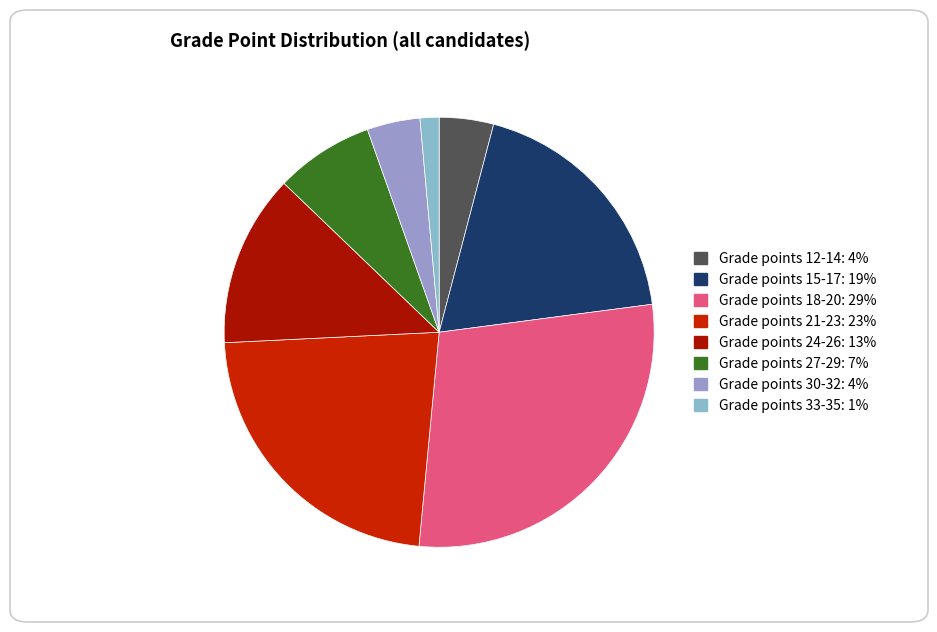

Rank the categories by value from lowest to highest.

Grade points 33-35, Grade points 30-32, Grade points 12-14, Grade points 27-29, Grade points 24-26, Grade points 15-17, Grade points 21-23, Grade points 18-20